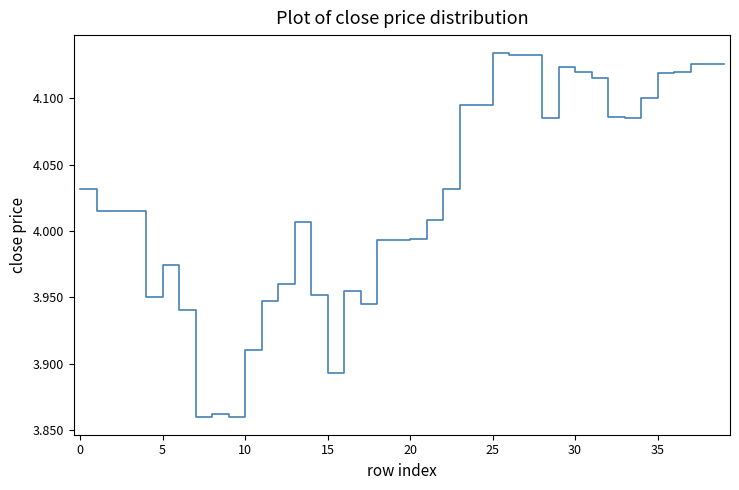

What is the difference between the maximum and minimum values?

0.3